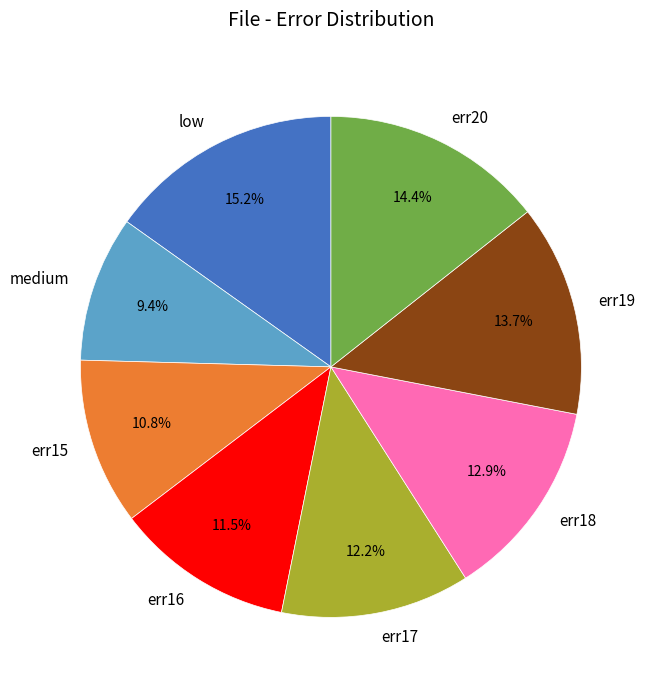

What is the smallest slice in the pie chart?

medium